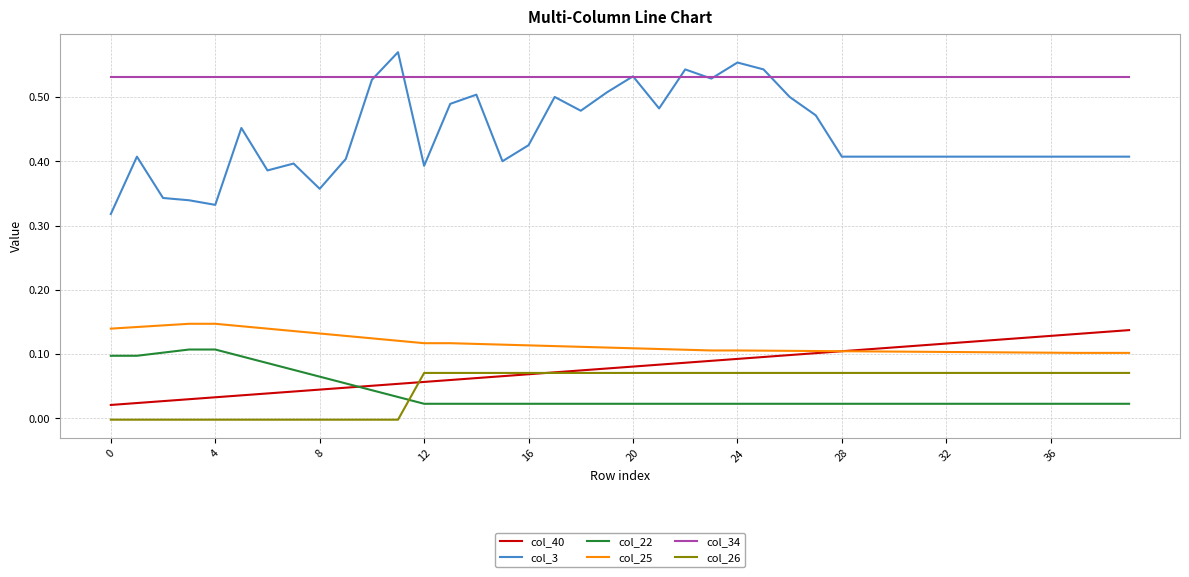

True or false: col_3 and col_40 intersect in this chart.

False